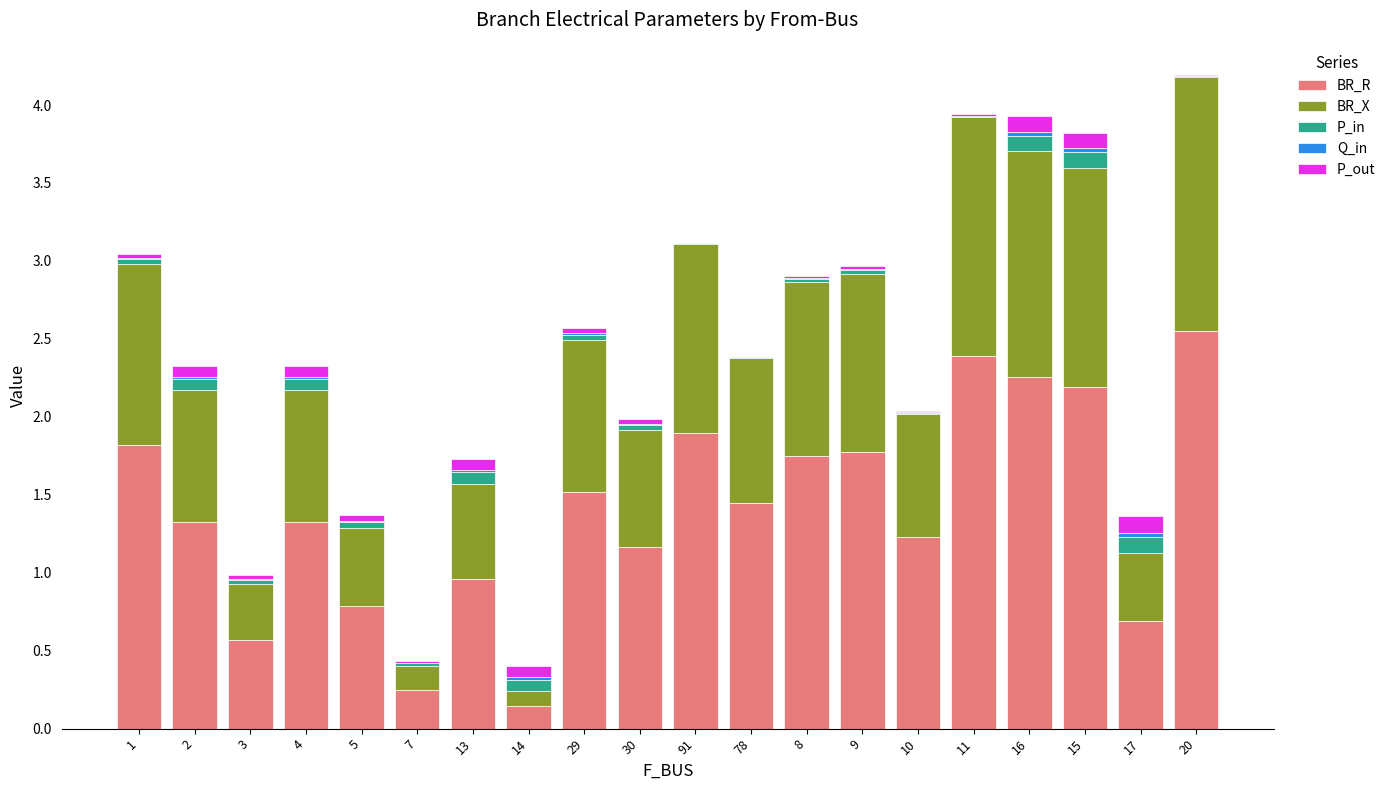

What is the sum of all BR_R values?

28.0